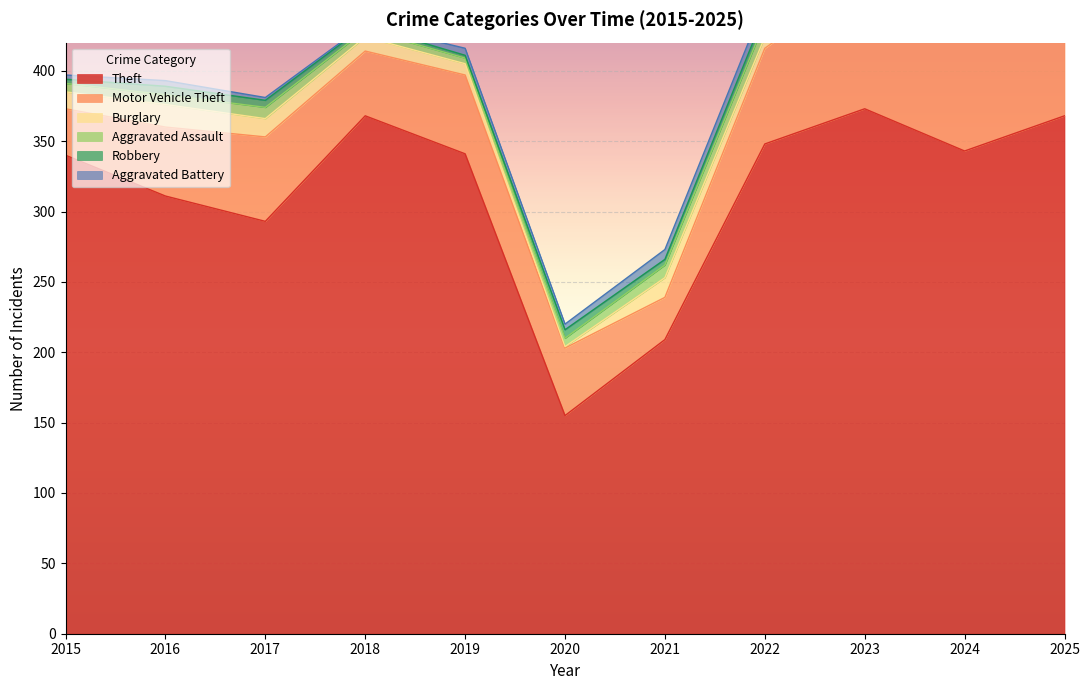

What are all the series names shown in the legend?

Theft, Motor Vehicle Theft, Burglary, Aggravated Assault, Robbery, Aggravated Battery